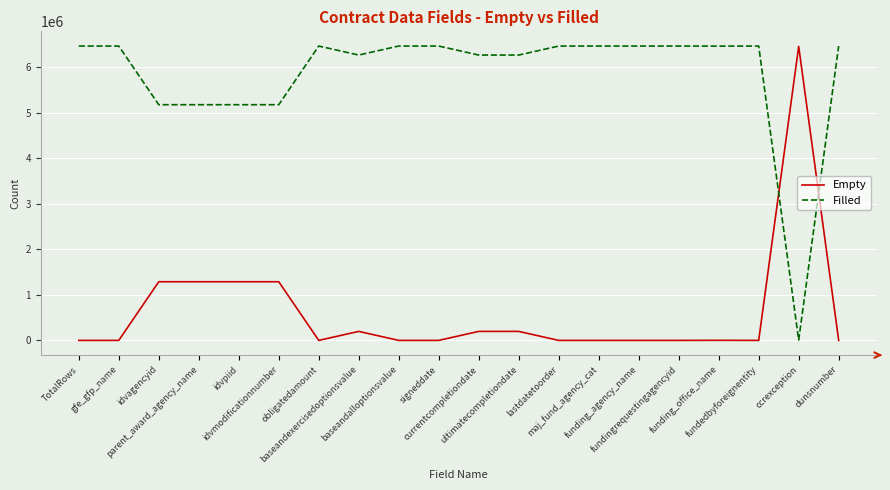

How many lines are shown in the chart?

2